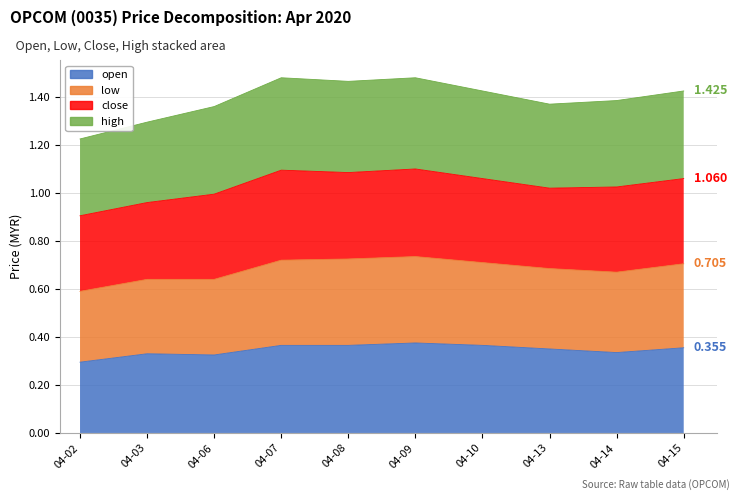

What is the approximate value of low at 04-03?

0.6